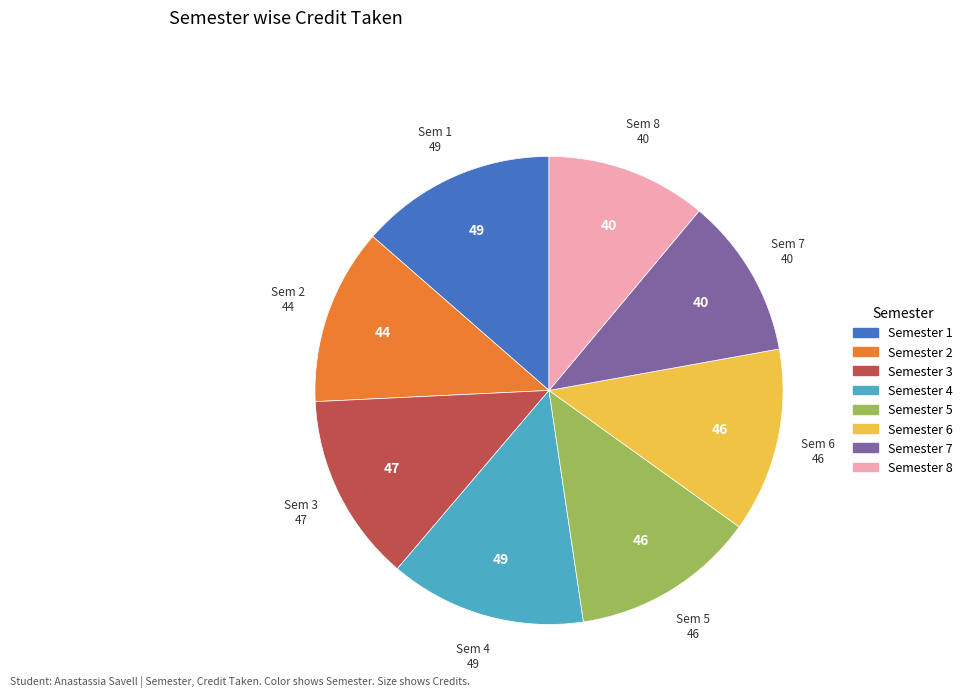

Is Semester 1 the majority of the pie?

No